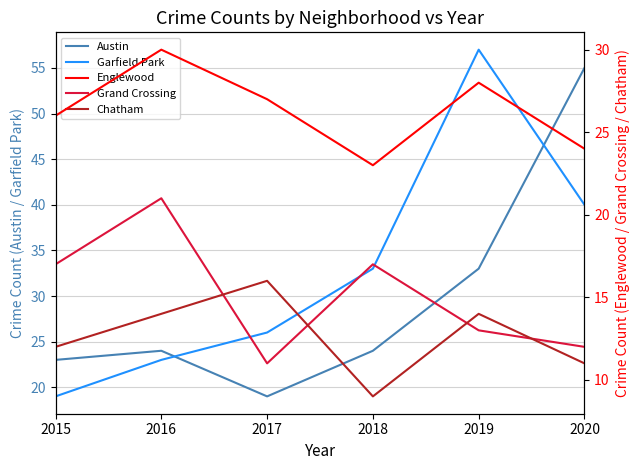

Which category has the highest value in the Austin series?

2020